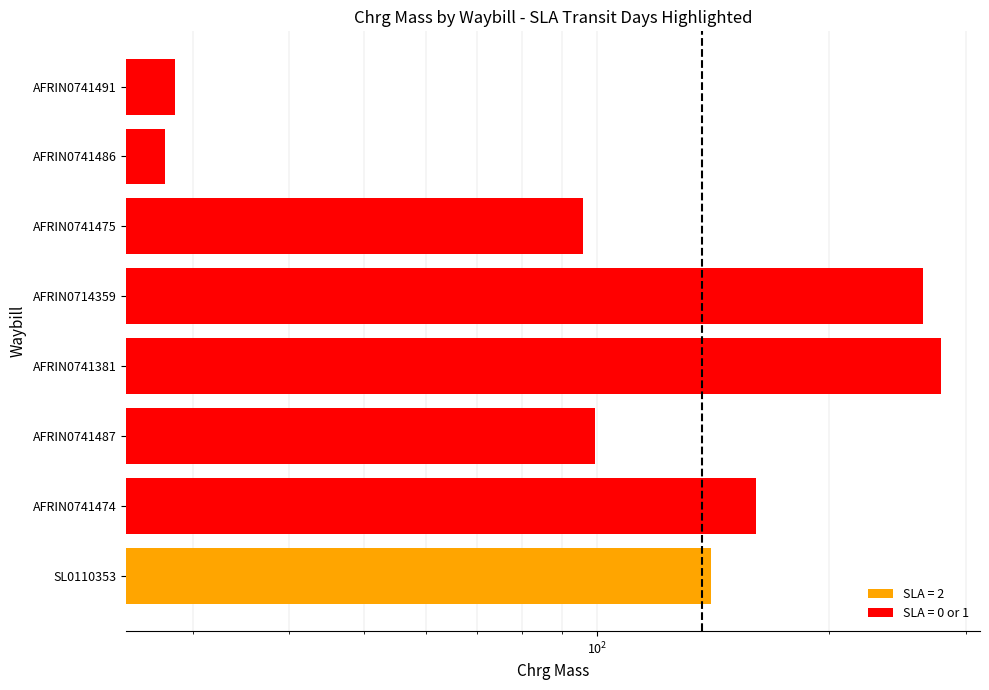

Count the number of data series in this chart.

1